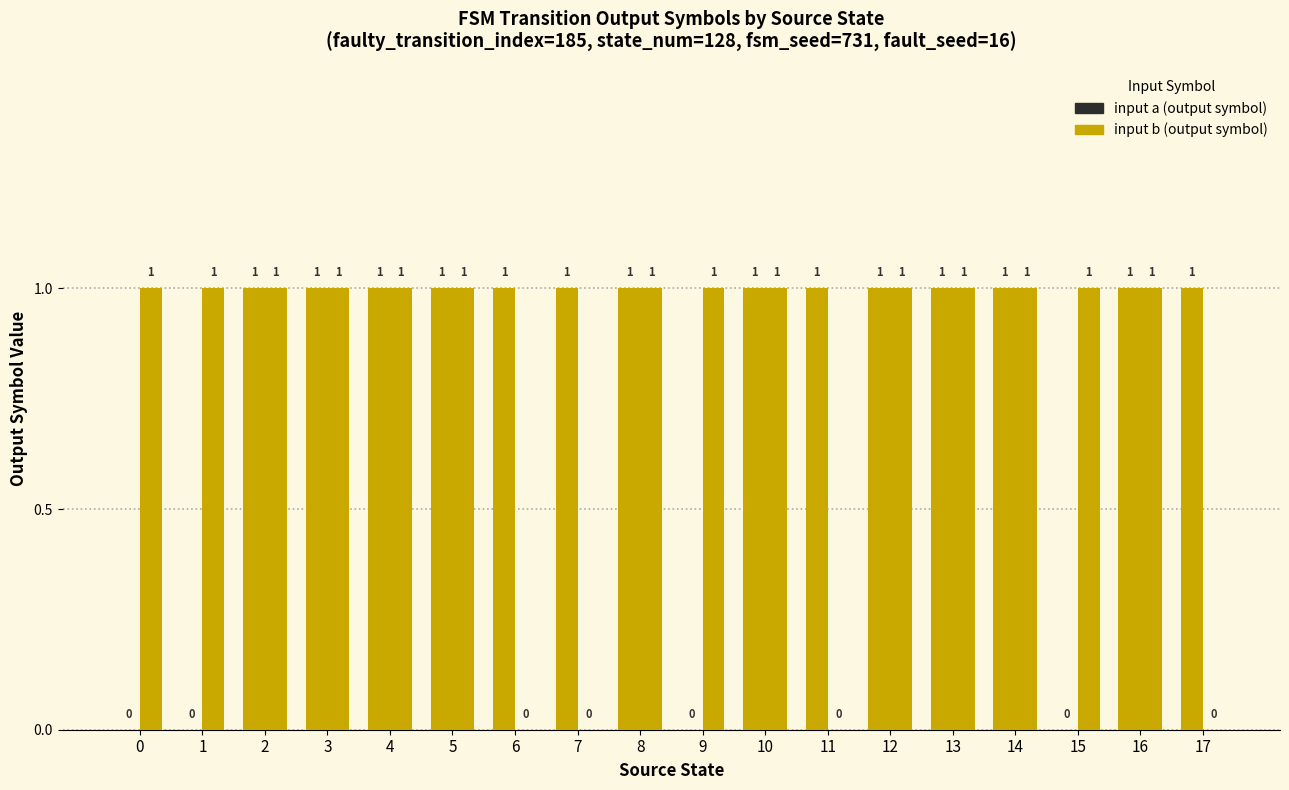

How many categories are shown in the chart?

18